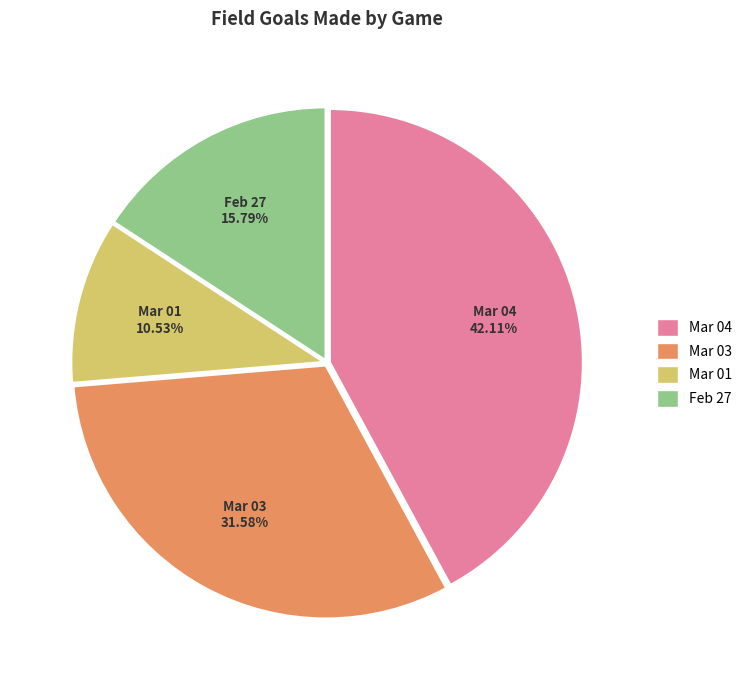

Is there any slice that represents more than half of the pie?

No